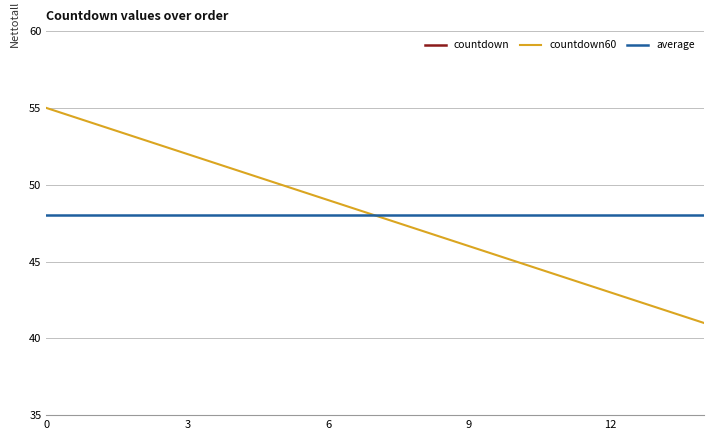

True or false: countdown and countdown60 cross at least once.

False